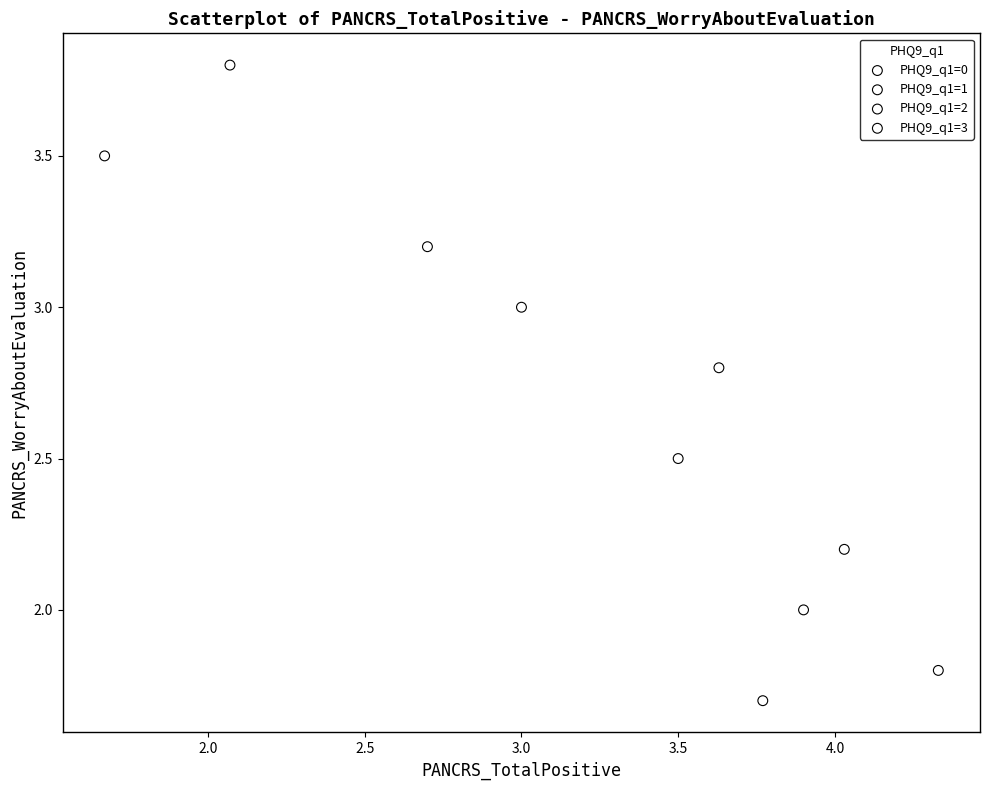

Which series reaches the maximum Y coordinate?

PHQ9_q1=2